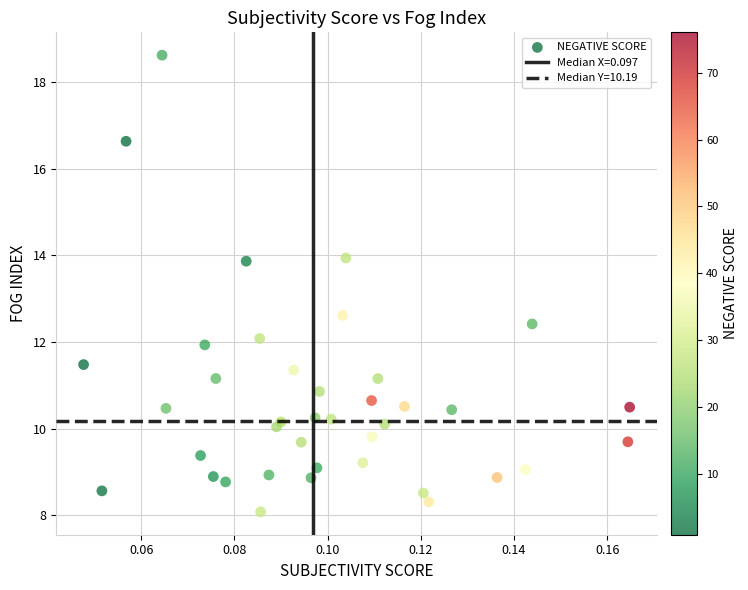

What Y value in the scatter plot is closest to 13?

12.6